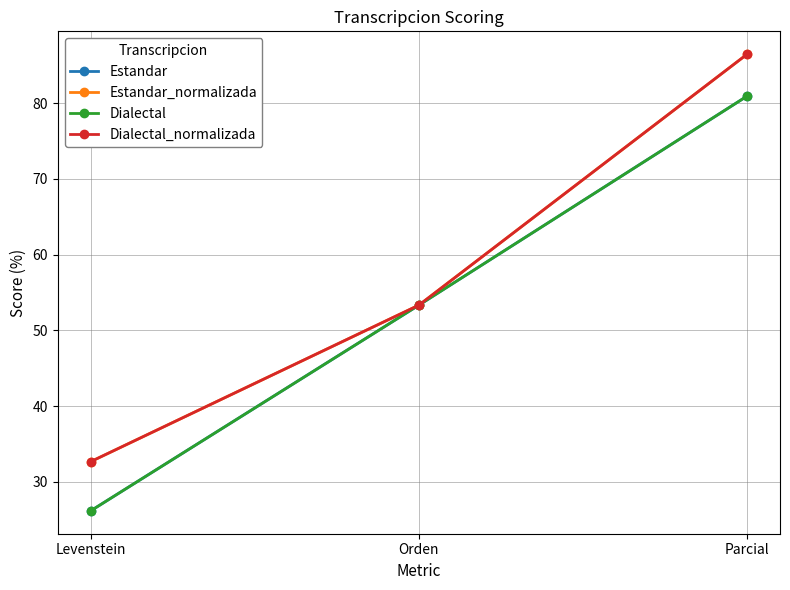

Where does the Dialectal series first go above 53?

Orden